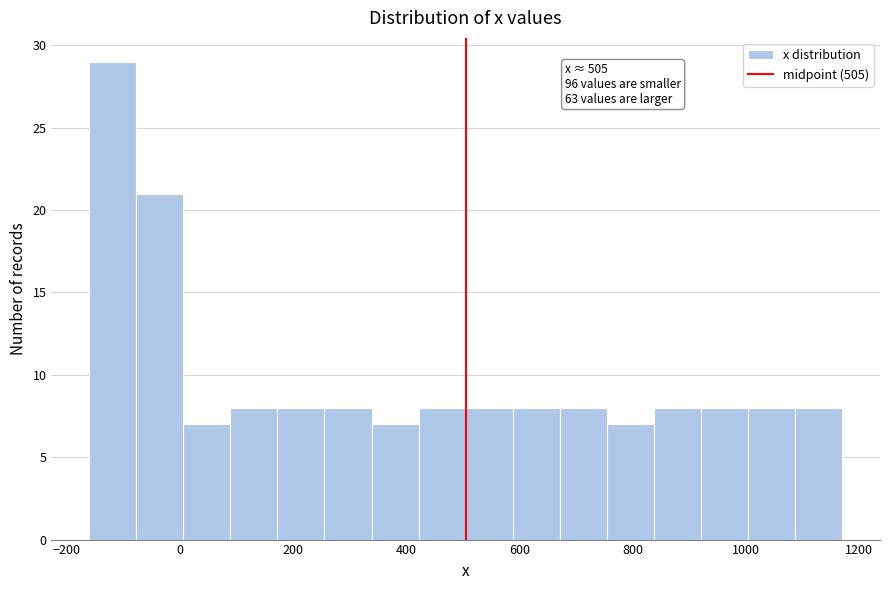

Over which range of the x-axis is the bar tallest?

-160 to -80